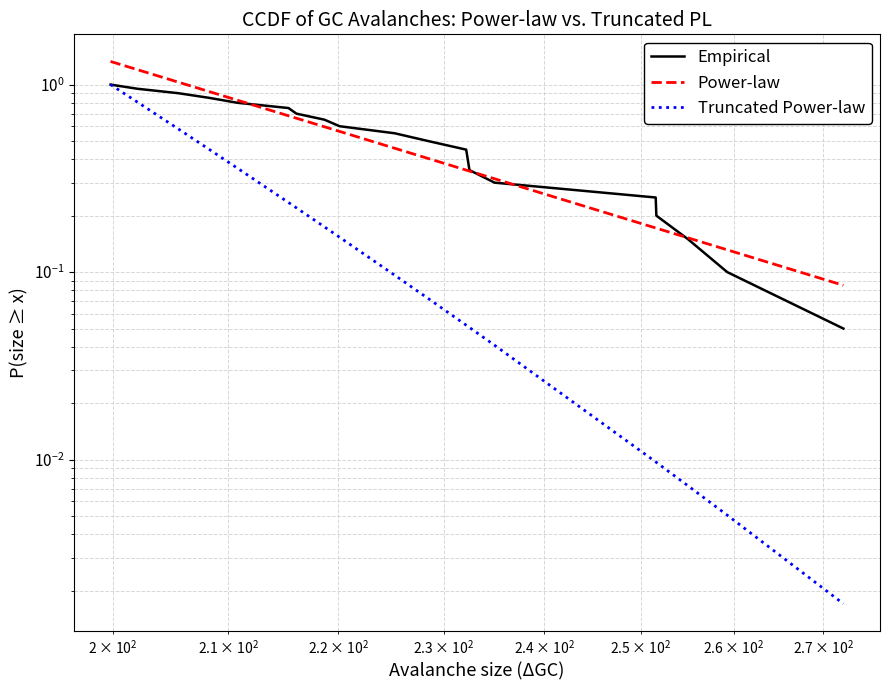

What is the difference between the second highest and minimum values in the Power-law series?

1.1